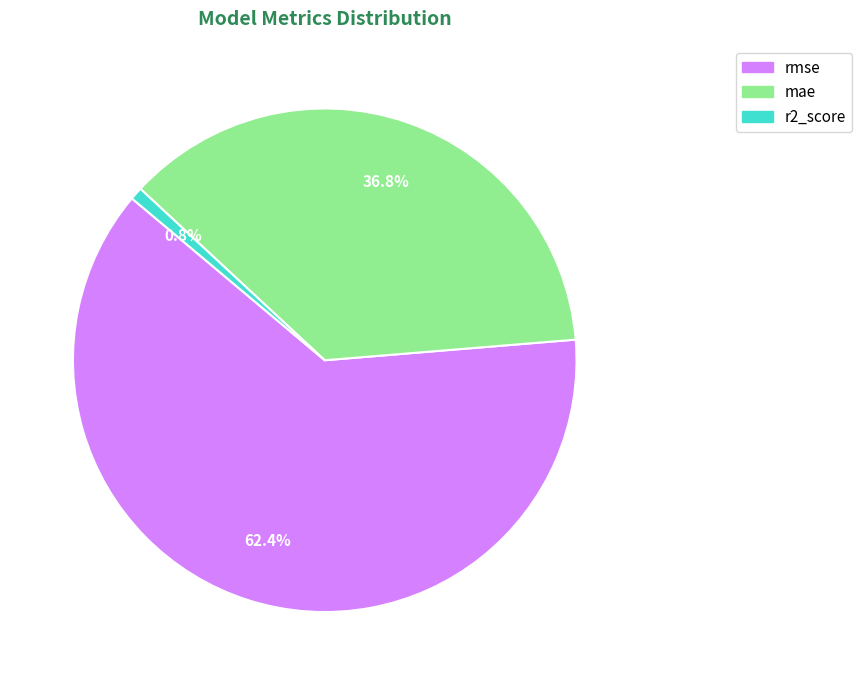

Which slice is the smallest?

r2_score